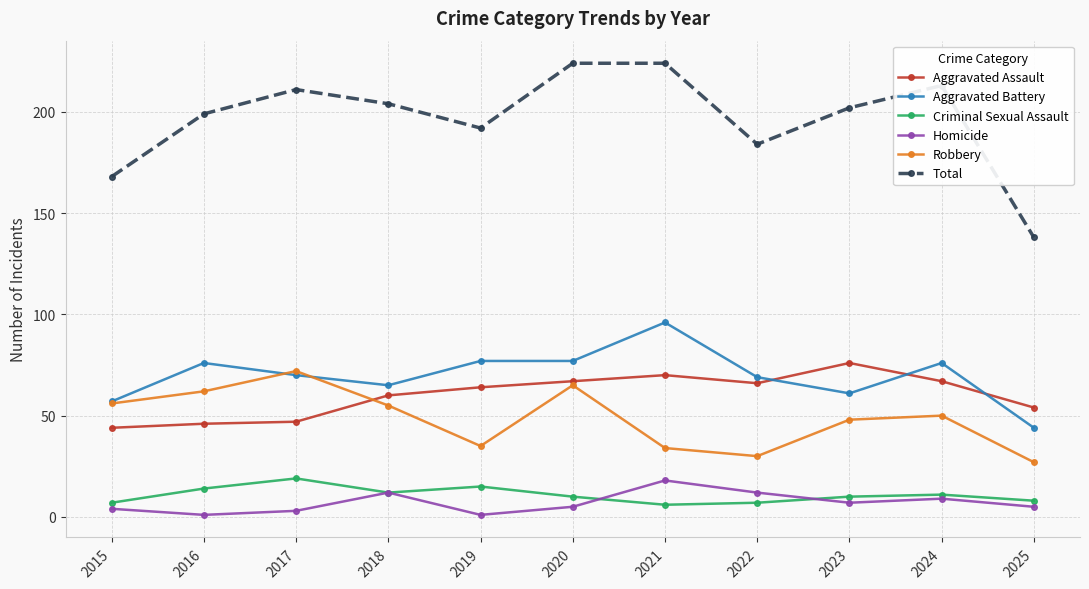

What are all the series names shown in the legend?

Aggravated Assault, Aggravated Battery, Criminal Sexual Assault, Homicide, Robbery, Total